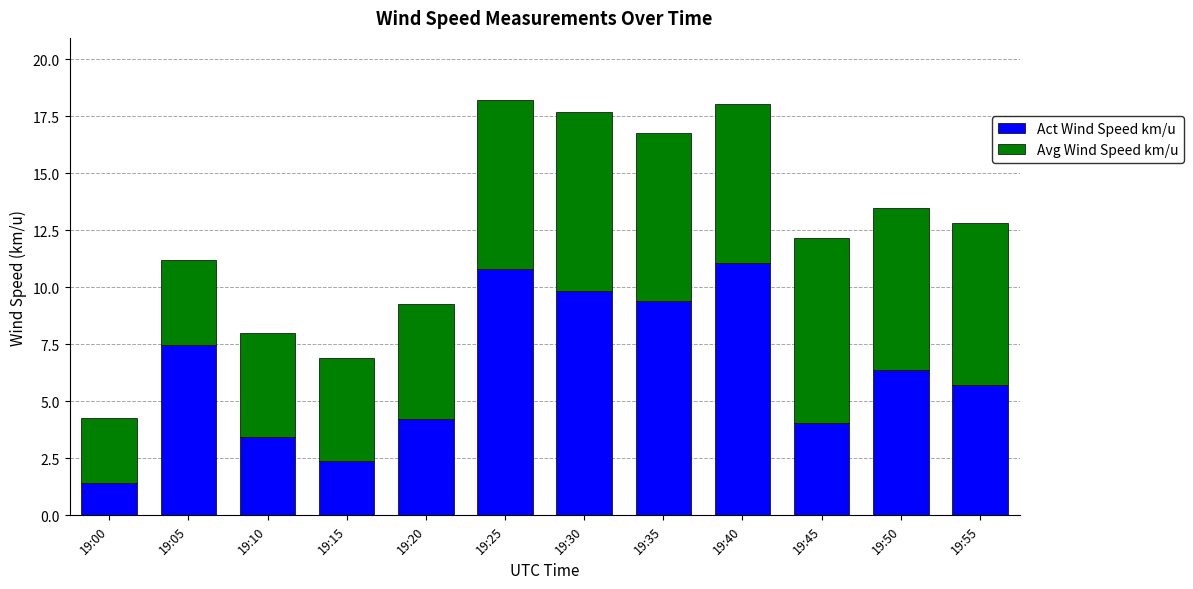

How many values in the Act Wind Speed km/u series exceed 6?

6